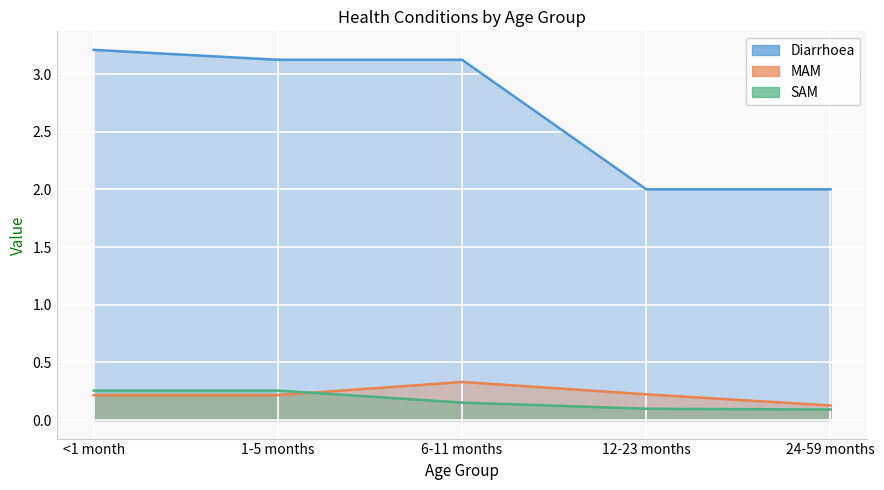

The value of MAM at 1-5 months is 0.1. True or false?

False